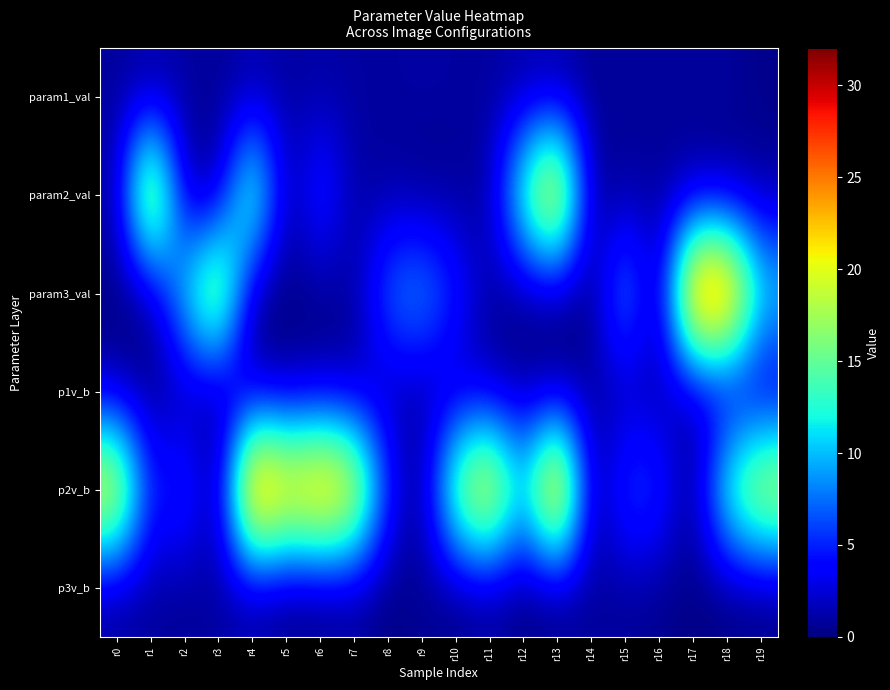

Reading left to right, list all the values displayed in this chart.

param1_val: r0=0.8	r1=0.8	r2=1.1	r3=0.7	r4=1.2	r5=1.0	r6=1.0	r7=1.0	r8=0.9	r9=1.2	r10=1.0	r11=0.9	r12=1.1	r13=0.9	r14=0.6	r15=0.8	r16=0.7	r17=0.9	r18=0.9	r19=0.4
param2_val: r0=1.1	r1=24.9	r2=0.9	r3=0.8	r4=17.8	r5=0.6	r6=6.6	r7=1.0	r8=0.9	r9=0.2	r10=0.6	r11=1.0	r12=15.6	r13=26.6	r14=0.4	r15=1.0	r16=0.8	r17=0.8	r18=0.5	r19=0.8
param3_val: r0=0.1	r1=0.0	r2=11.8	r3=21.7	r4=0.0	r5=0.0	r6=0.3	r7=0.8	r8=8.2	r9=9.8	r10=5.5	r11=0.9	r12=0.0	r13=0.0	r14=0.0	r15=10.6	r16=0.0	r17=30.1	r18=30.3	r19=12.0
p1v_b: r0=0.9	r1=0.2	r2=0.7	r3=0.0	r4=0.9	r5=0.7	r6=1.0	r7=0.8	r8=1.1	r9=0.8	r10=1.0	r11=0.9	r12=0.6	r13=0.1	r14=1.0	r15=0.9	r16=1.1	r17=0.5	r18=1.0	r19=1.1
p2v_b: r0=23.9	r1=4.3	r2=7.1	r3=0.0	r4=31.2	r5=25.0	r6=27.9	r7=24.1	r8=5.2	r9=0.0	r10=18.3	r11=25.1	r12=10.8	r13=30.5	r14=0.0	r15=6.9	r16=6.3	r17=0.0	r18=15.0	r19=21.5
p3v_b: r0=0.6	r1=0.9	r2=0.6	r3=1.0	r4=0.7	r5=0.0	r6=0.0	r7=0.6	r8=0.0	r9=0.7	r10=0.0	r11=0.7	r12=0.0	r13=0.0	r14=0.8	r15=0.7	r16=0.4	r17=0.2	r18=0.0	r19=0.0